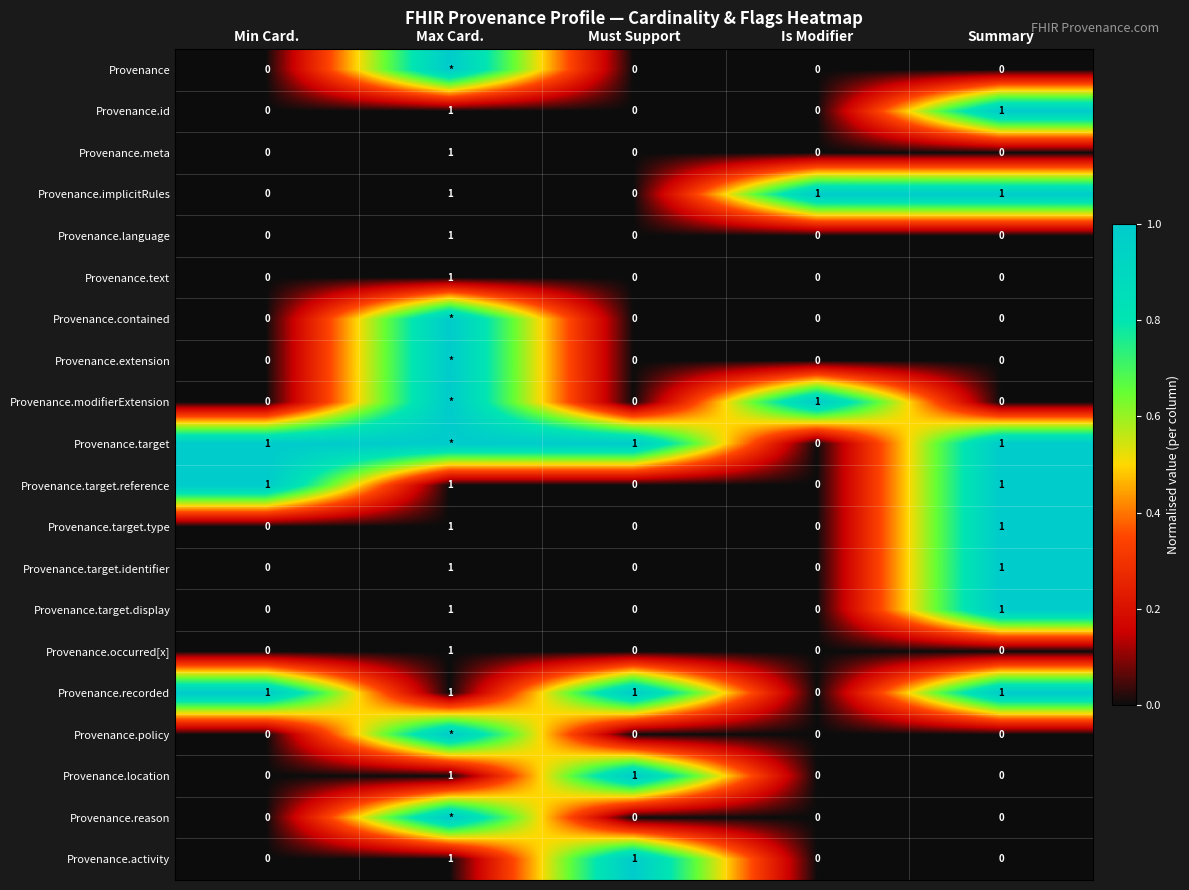

The Provenance.target.display series shows 1 at Min Card.. True or false?

False